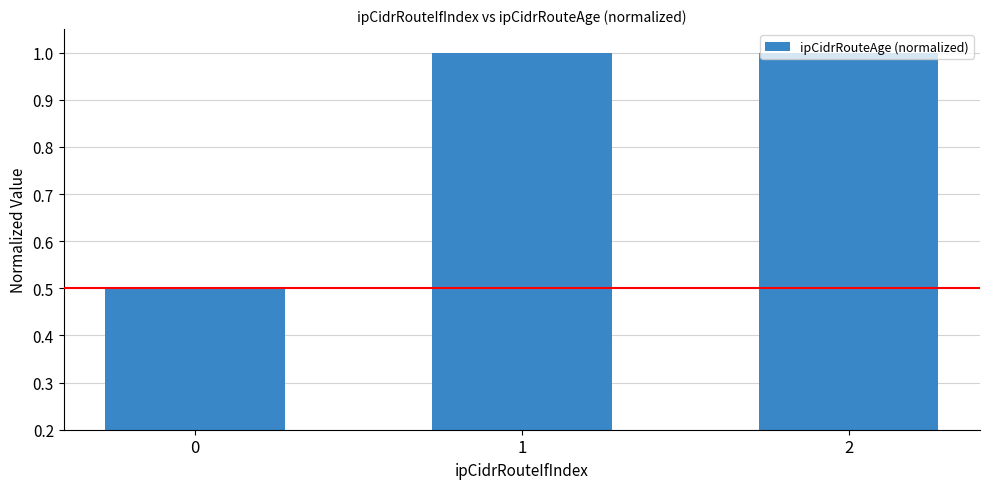

True or false: the data shows 0.5 at 0.

True